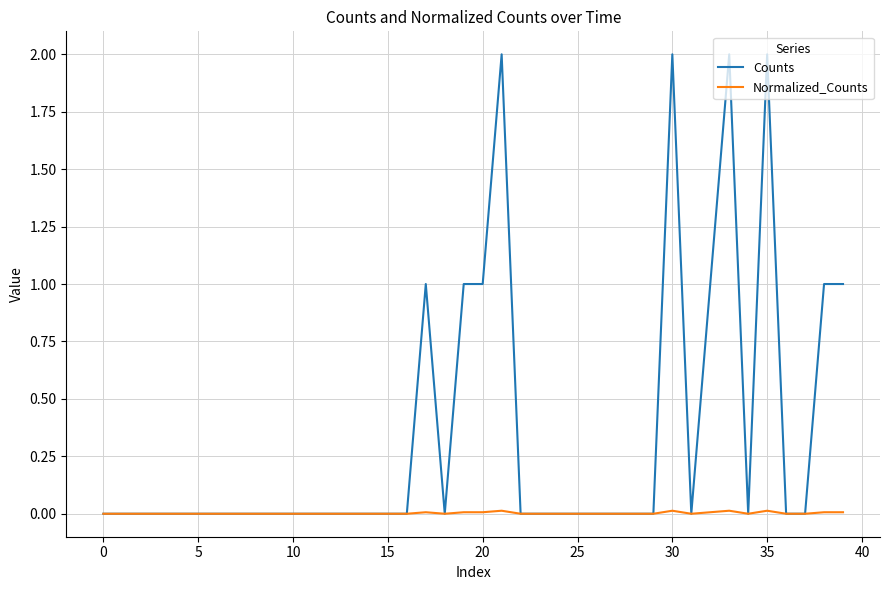

Which series has the widest spread of values?

Counts